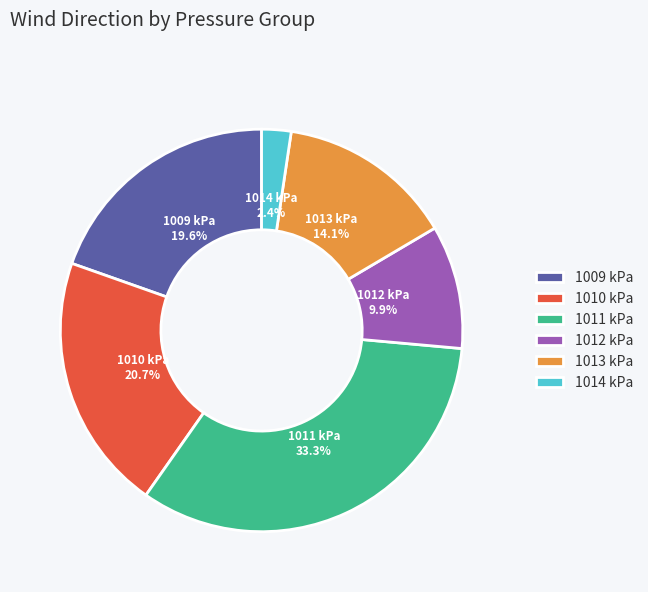

Rank the categories by value from highest to lowest.

1011 kPa, 1010 kPa, 1009 kPa, 1013 kPa, 1012 kPa, 1014 kPa